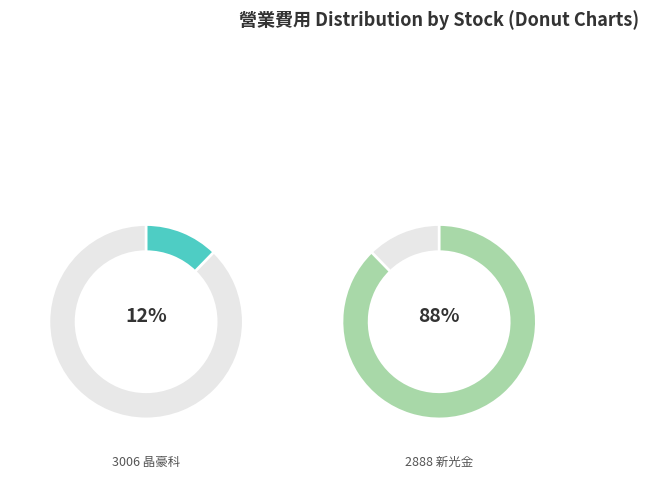

Is 4 the majority of the pie?

No